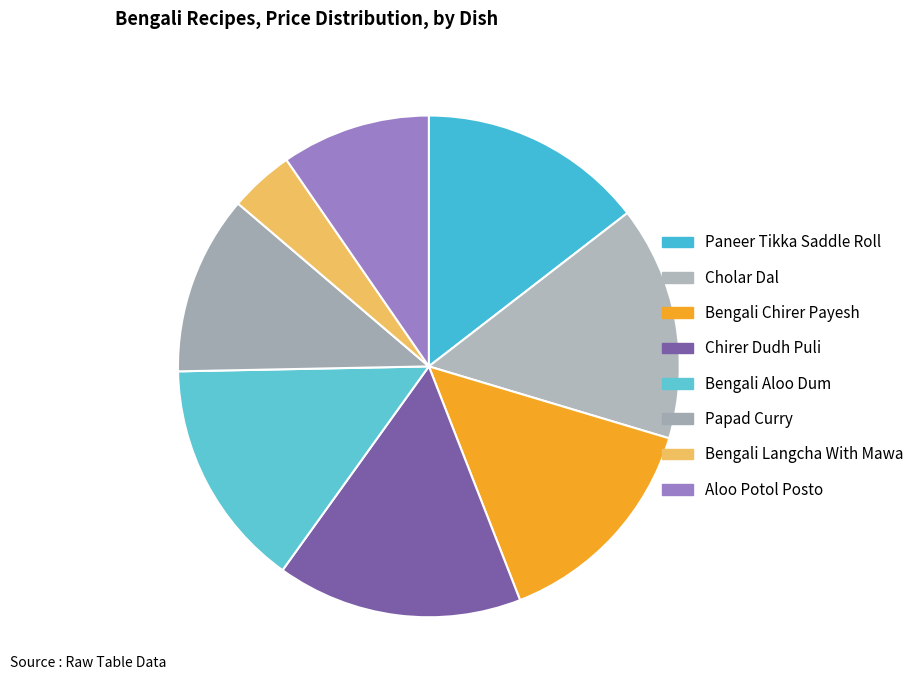

Rank the categories by value from lowest to highest.

Bengali Langcha With Mawa, Aloo Potol Posto, Papad Curry, Bengali Chirer Payesh, Paneer Tikka Saddle Roll, Bengali Aloo Dum, Cholar Dal, Chirer Dudh Puli